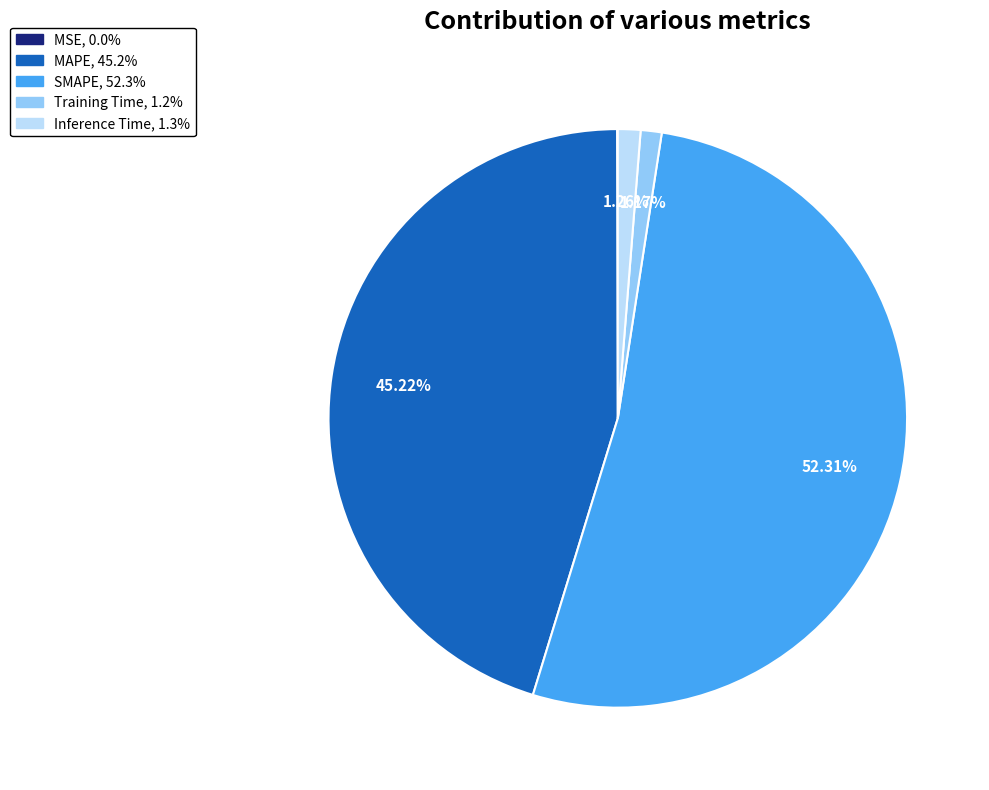

Is there a majority slice in this chart?

Yes